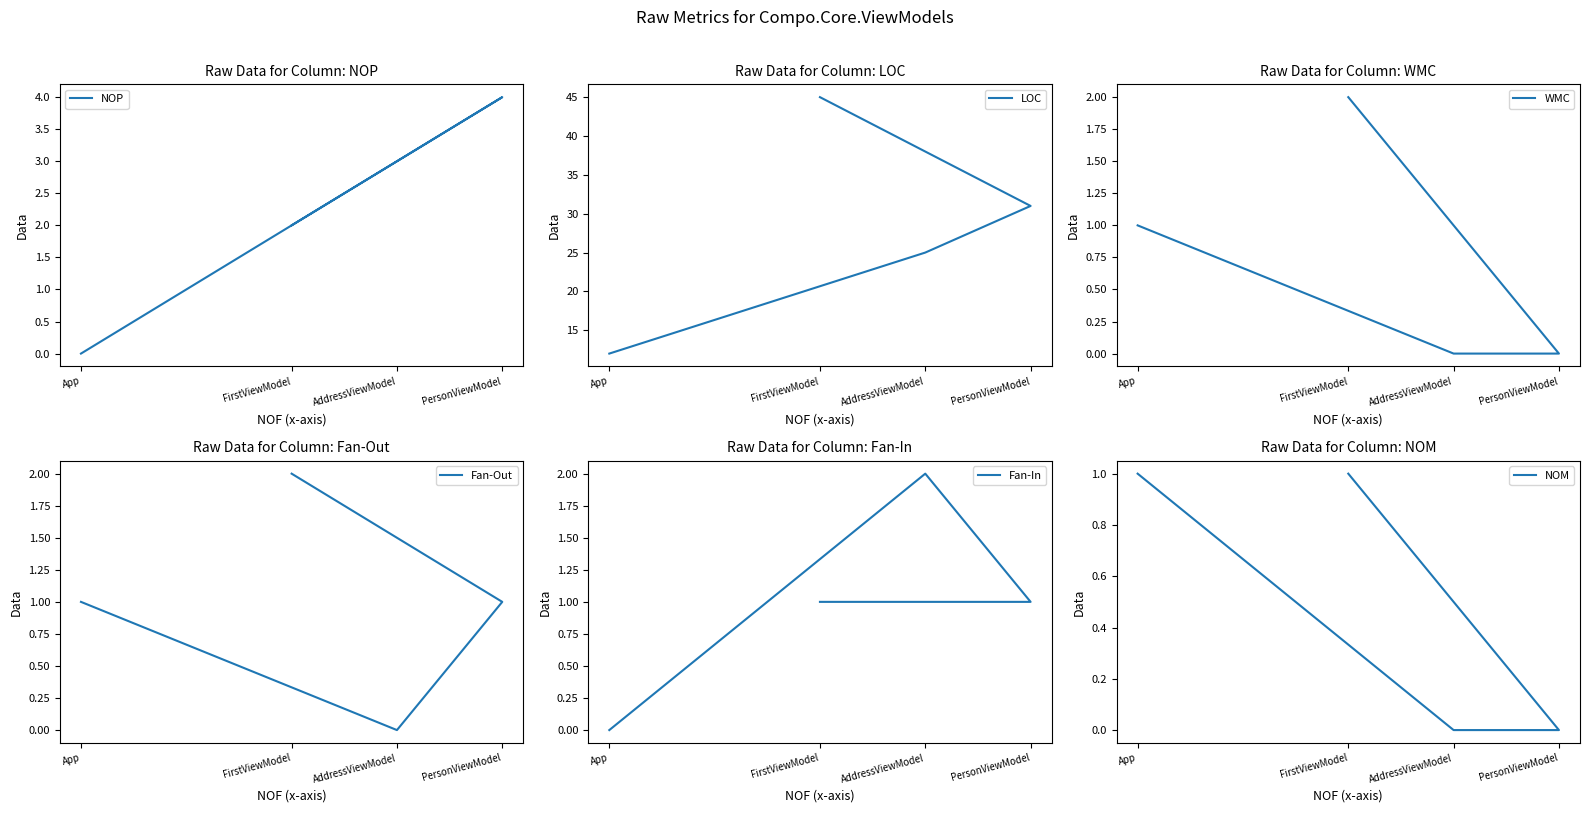

What is the total value across all series at FirstViewModel?

53